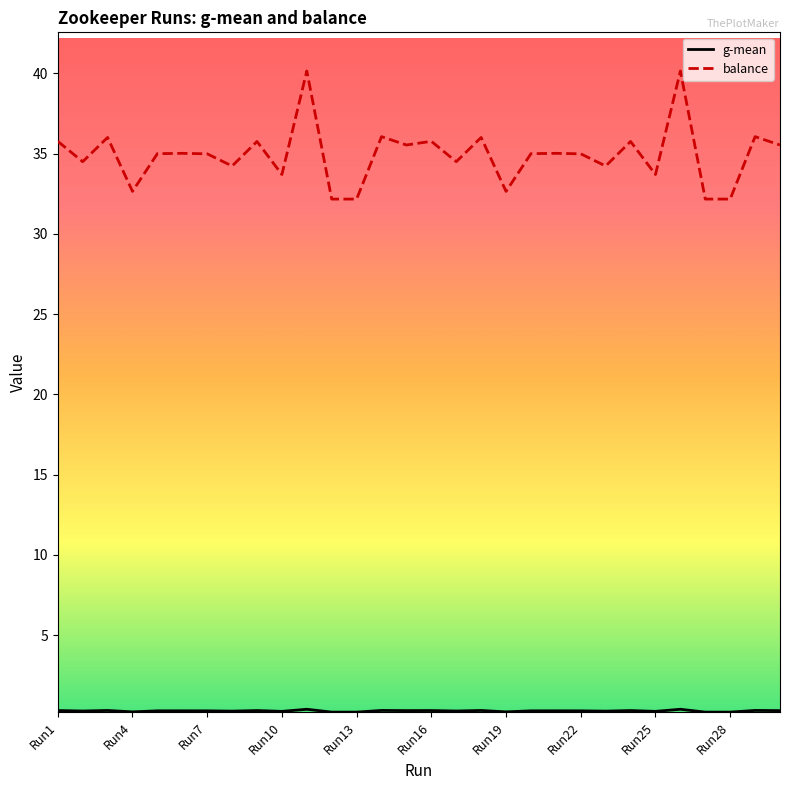

What is the greatest value displayed?

40.1